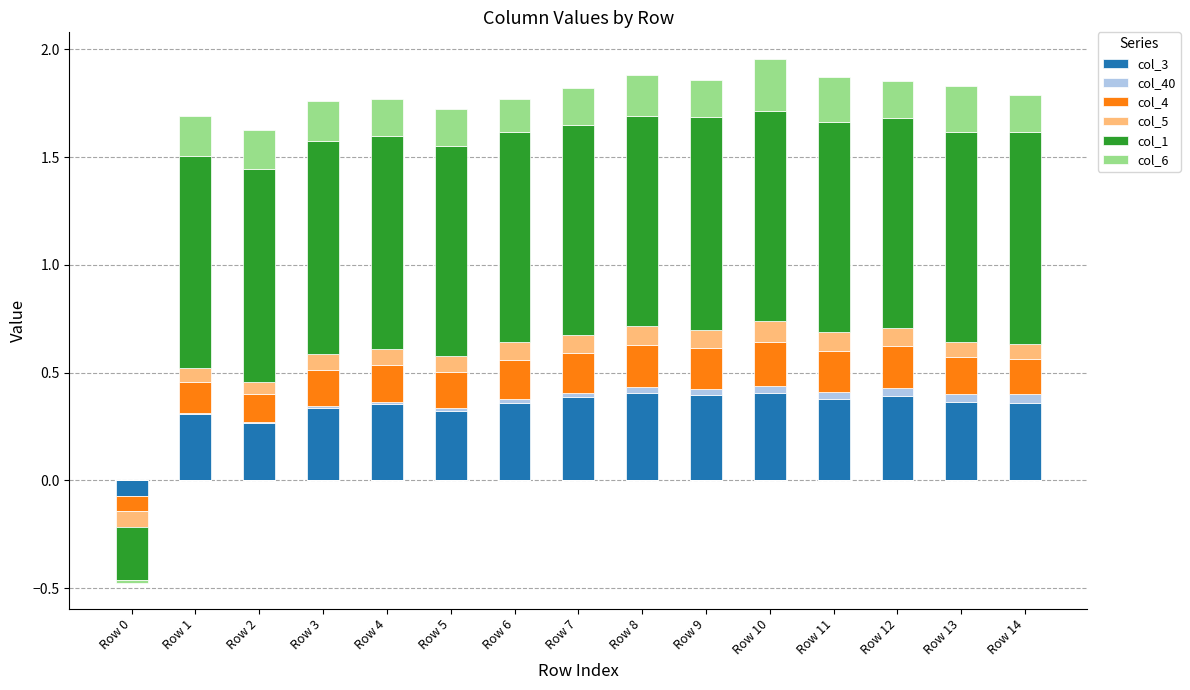

What is the highest value of the col_5 series?

0.1